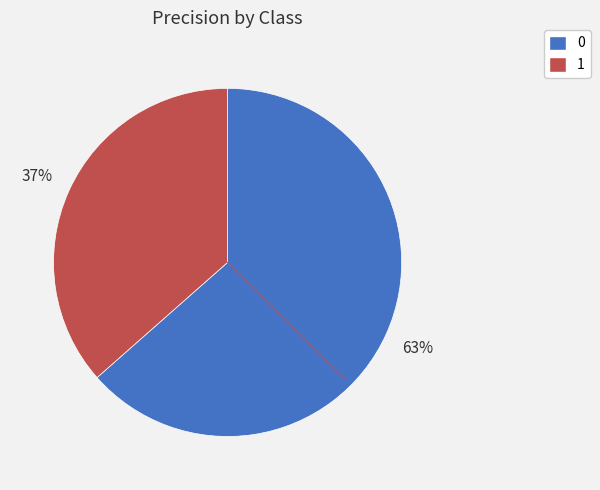

To the nearest percent, what is the average slice percentage?

50%